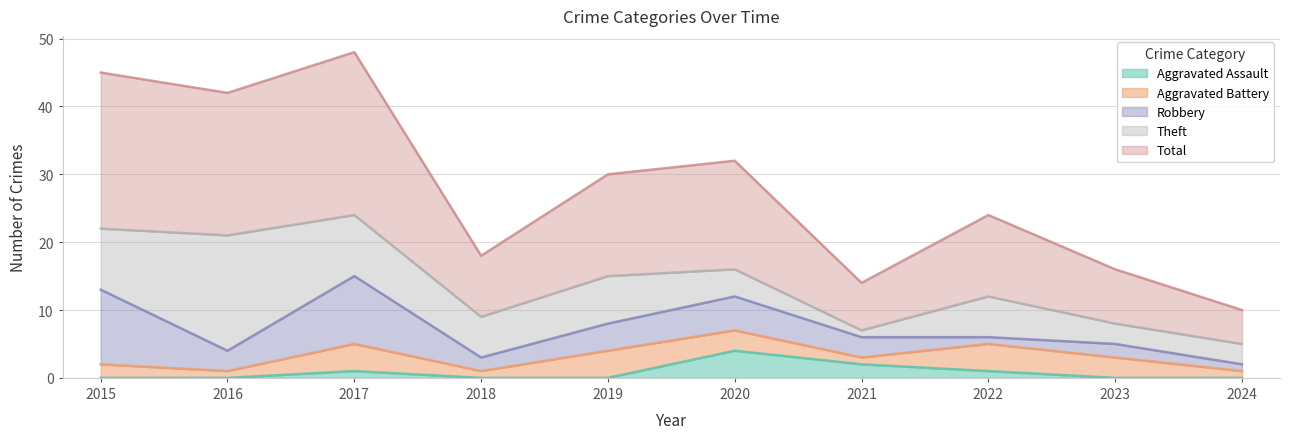

At which category is the sum across all series the highest?

2017